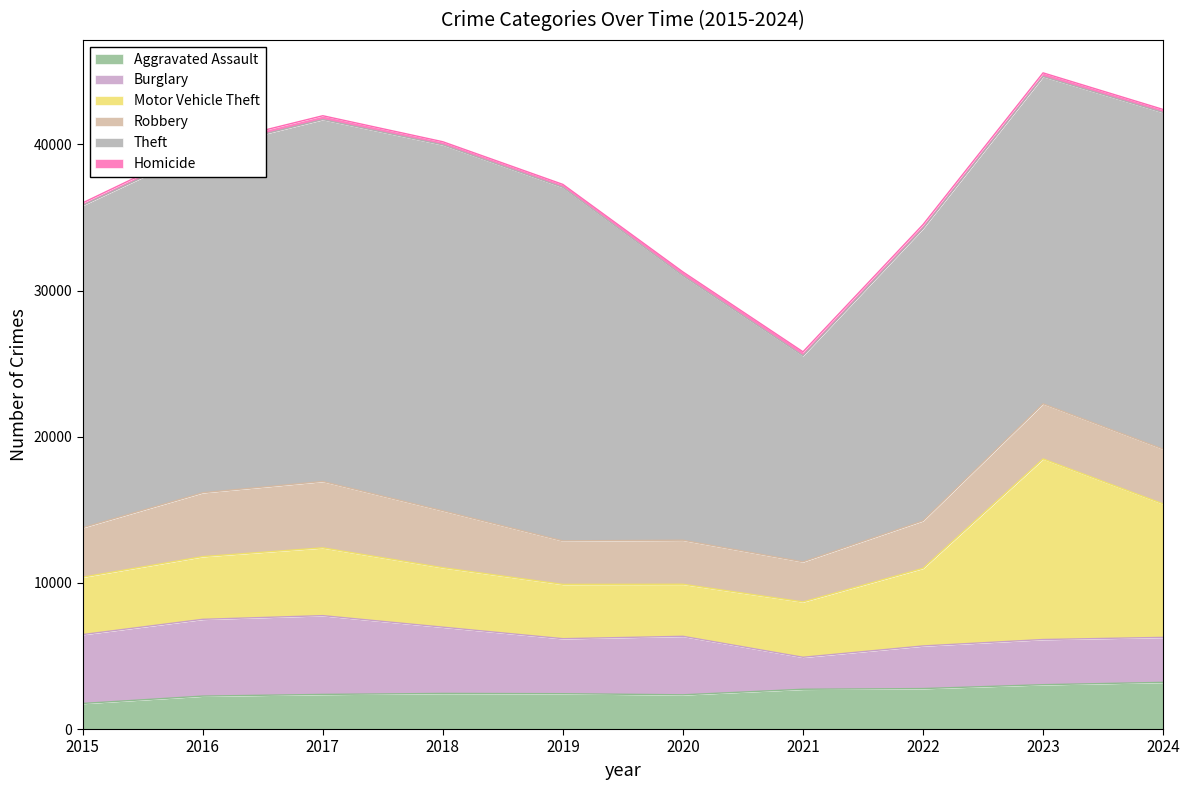

True or false: Motor Vehicle Theft and Aggravated Assault intersect in this chart.

False